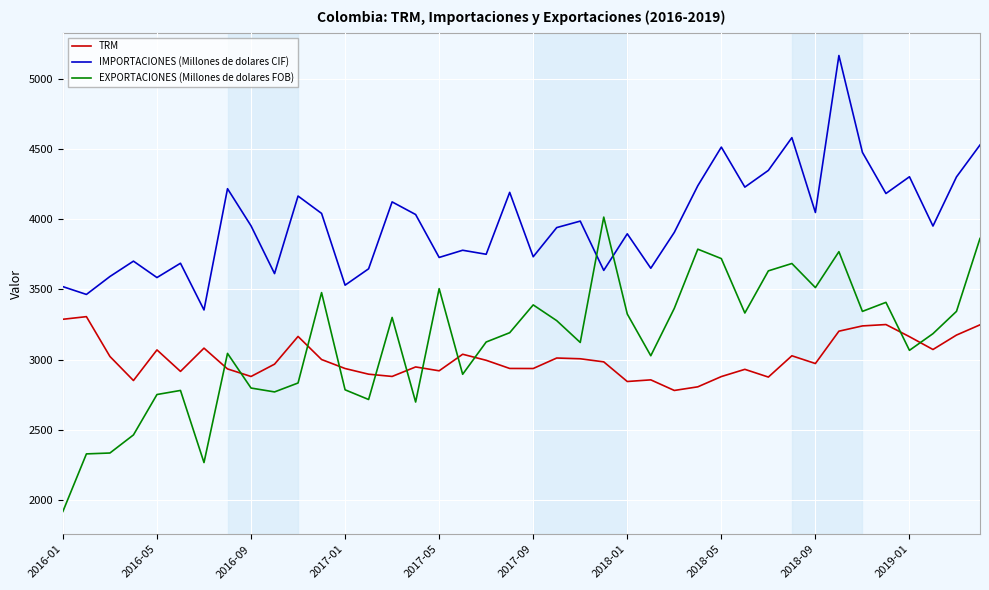

How many times do TRM and EXPORTACIONES (Millones de dolares FOB) cross each other?

11